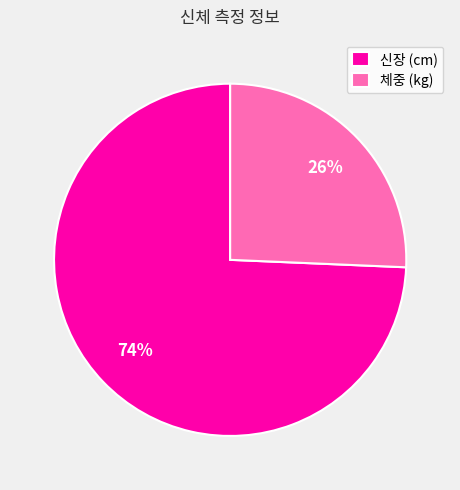

To the nearest percent, what percentage of the pie is 체중 (kg)?

26%